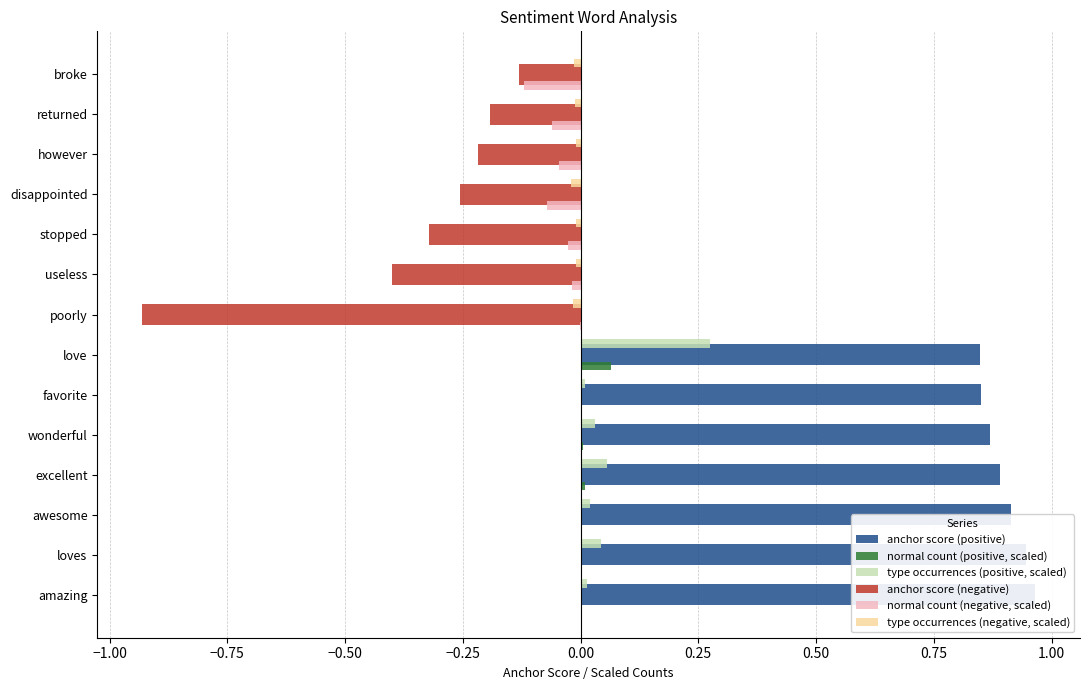

What are all the series names shown in the legend?

anchor score (positive), normal count (positive, scaled), type occurrences (positive, scaled), anchor score (negative), normal count (negative, scaled), type occurrences (negative, scaled)